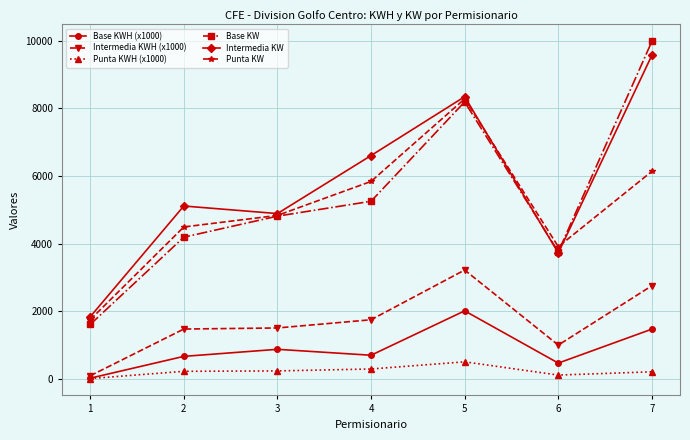

Is the value of Intermedia KWH (x1000) at 1 greater than the value of Punta KW at 2?

No